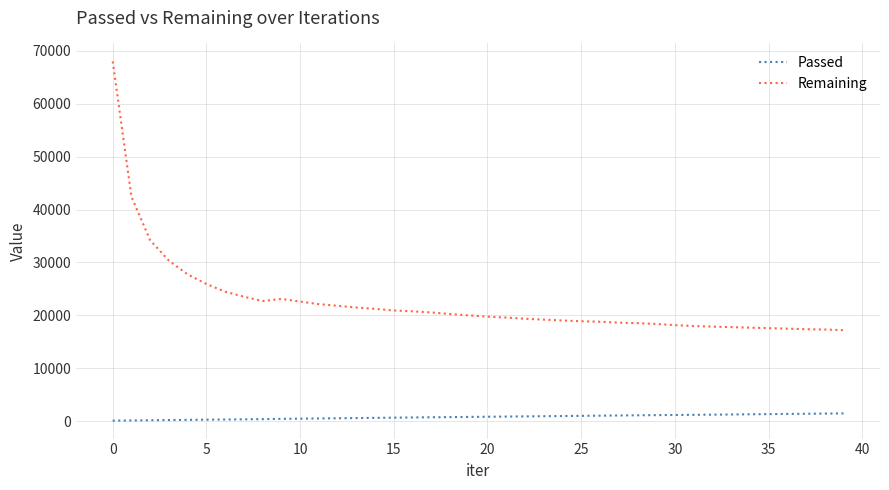

List the series in order of their overall mean, highest first.

Remaining, Passed